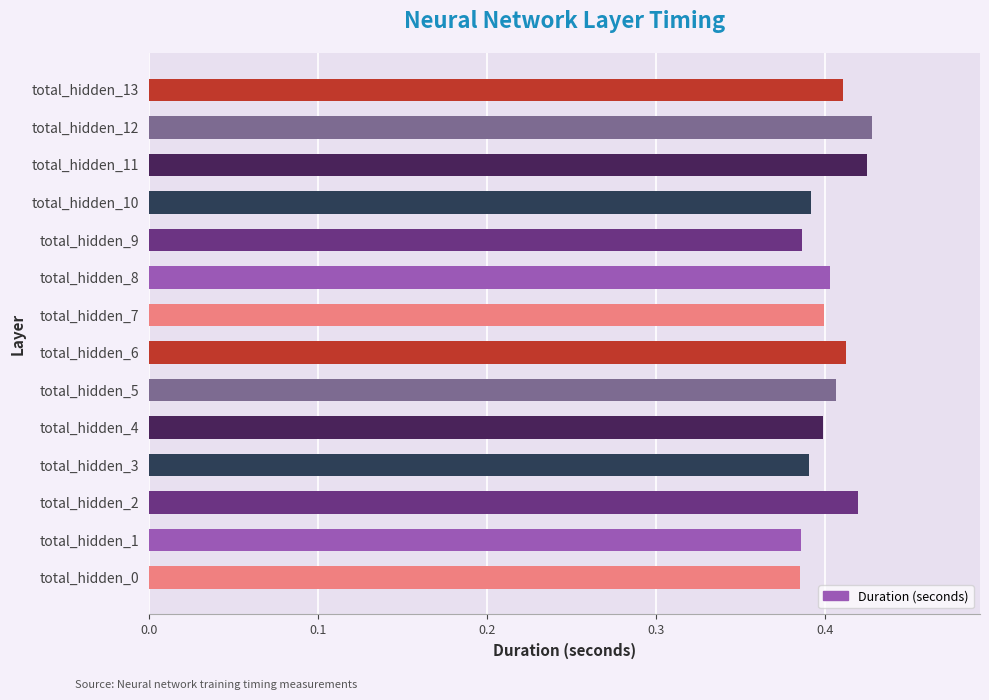

How many bars are there in total?

14